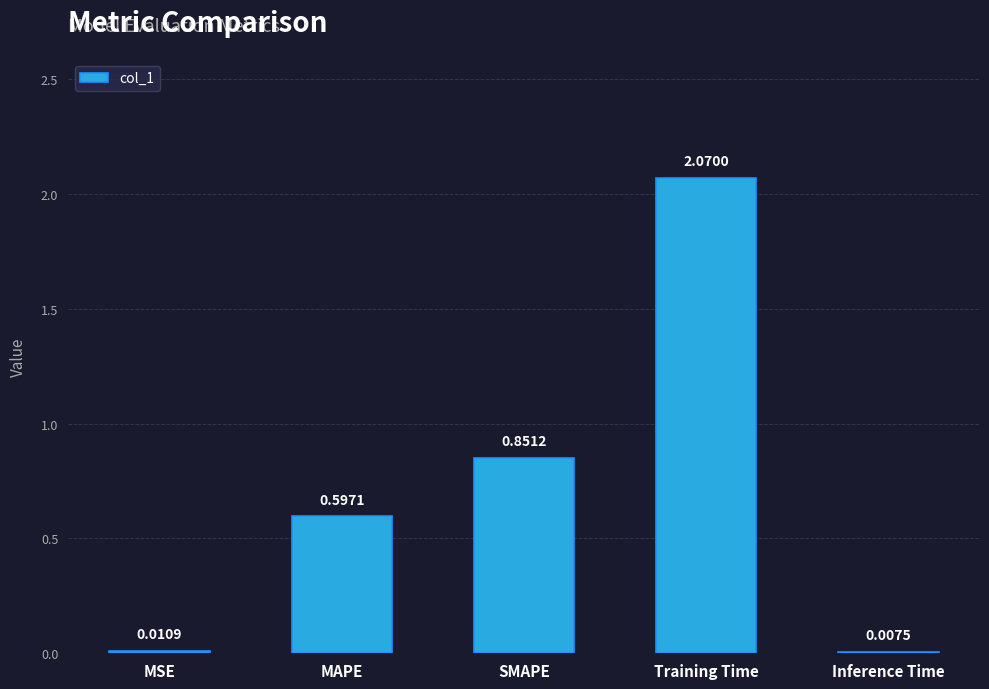

At which label is the value closest to 1?

SMAPE